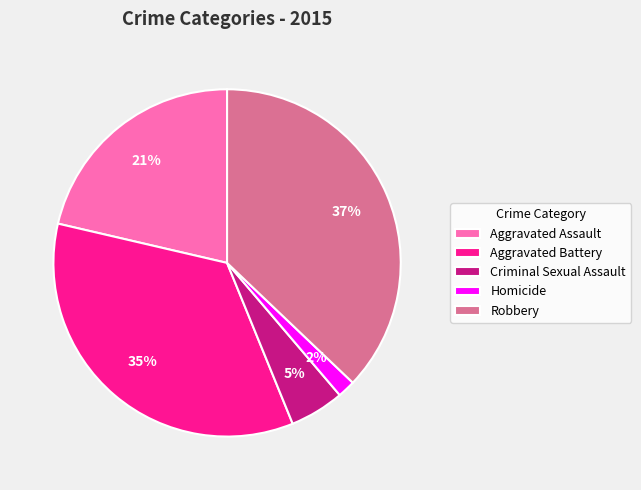

Is the sum of Aggravated Assault and Robbery greater than half?

Yes